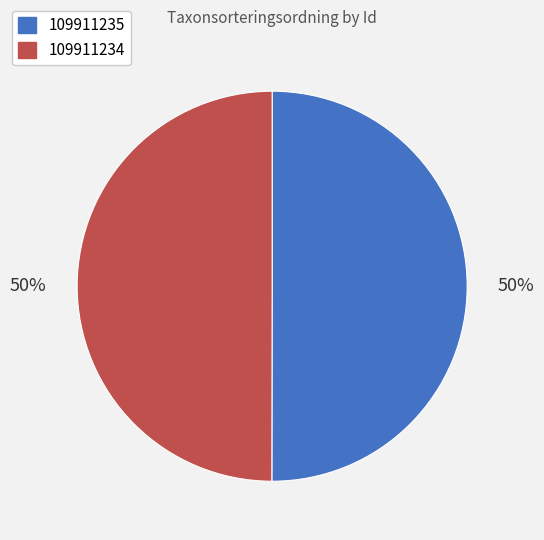

Count the number of slices in the pie.

2